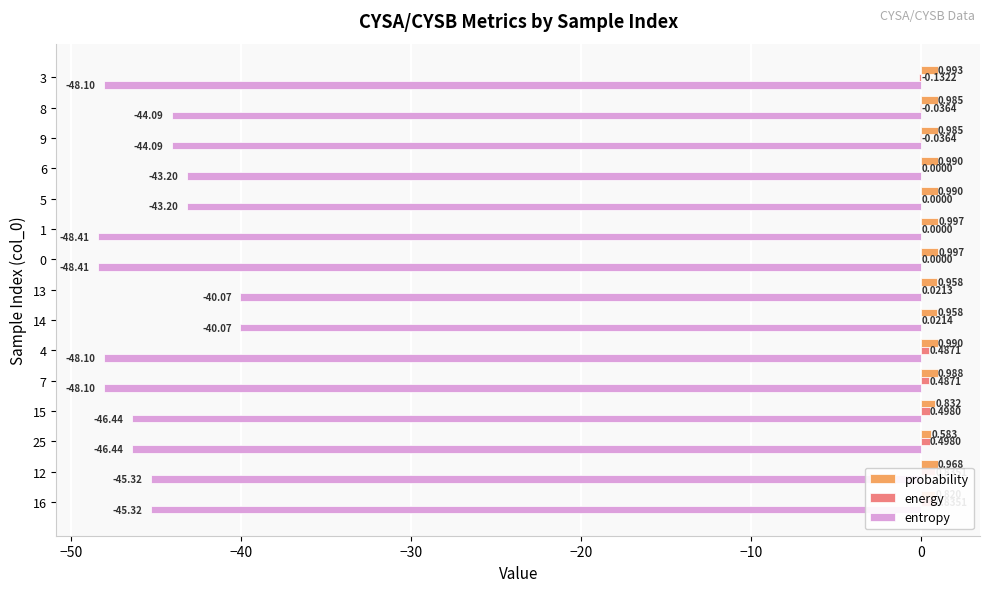

What is the average value of the energy series?

0.2